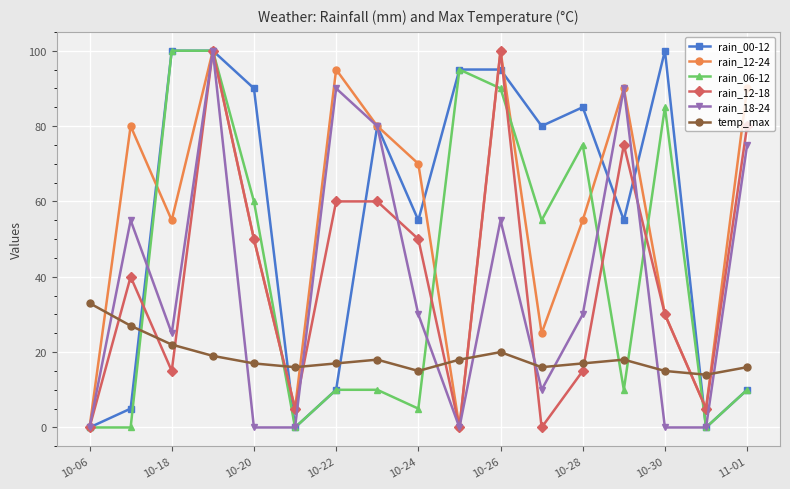

What is the highest value of the rain_12-18 series?

100